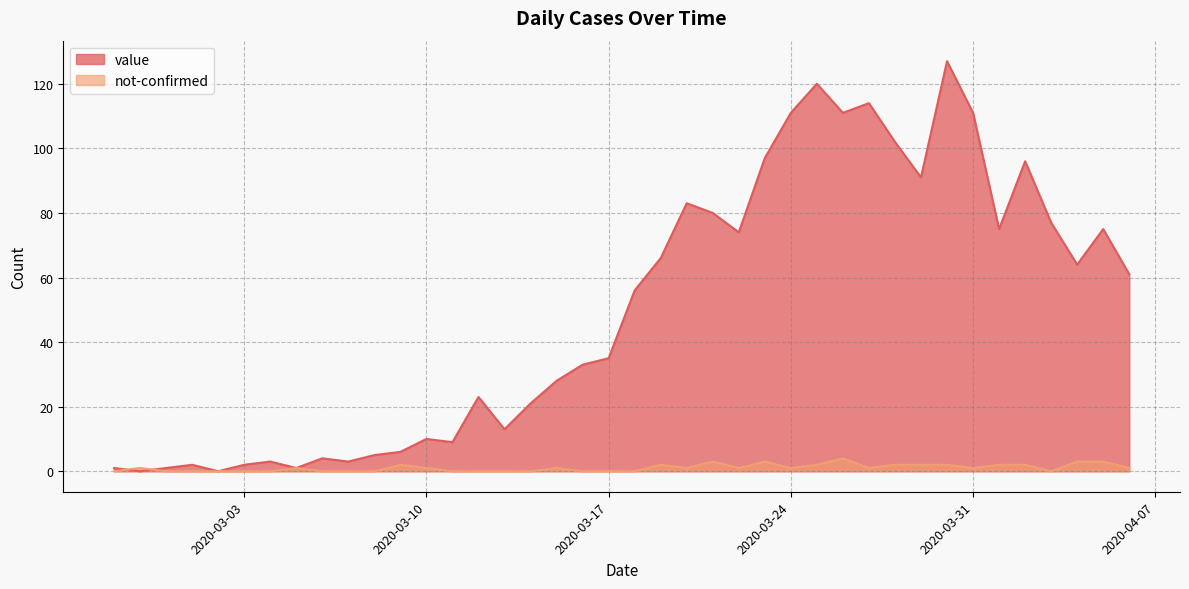

After their last crossing, which series has the higher values: not-confirmed or value?

value